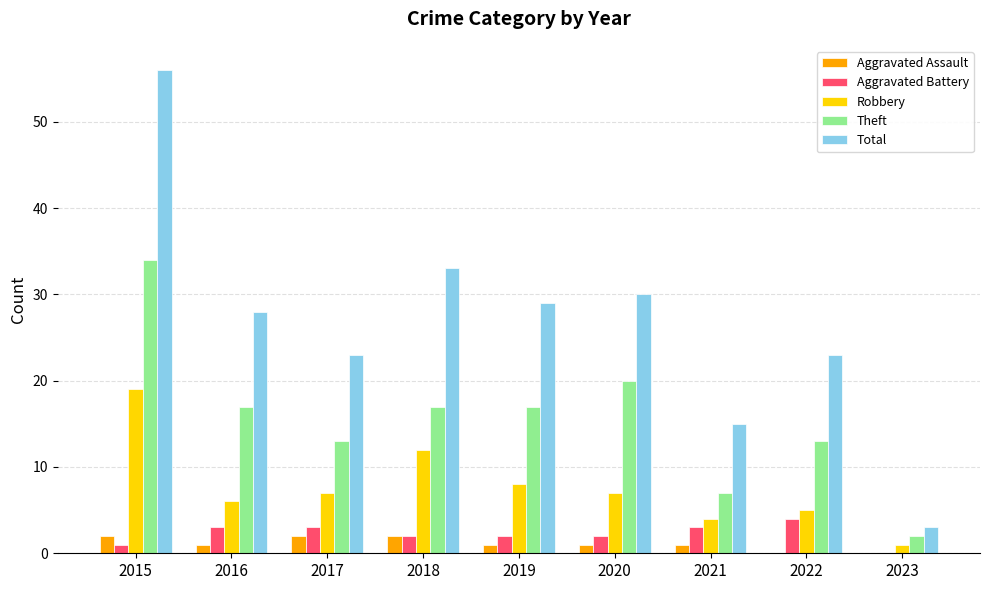

True or false: Robbery has a value of 3 at 2018.

False